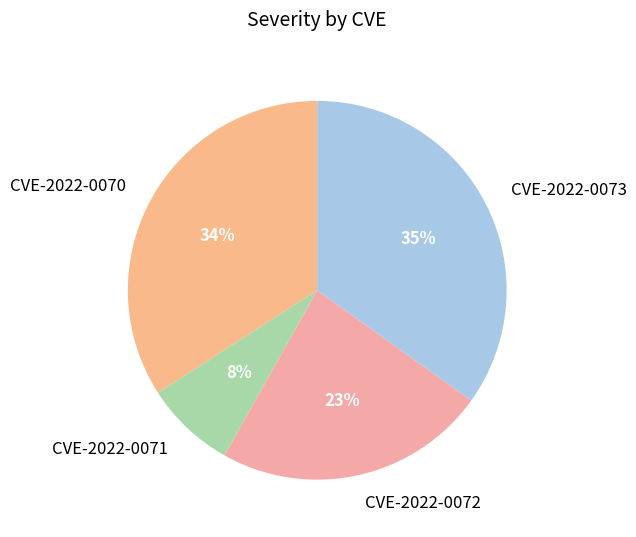

Does any single category account for the majority?

No